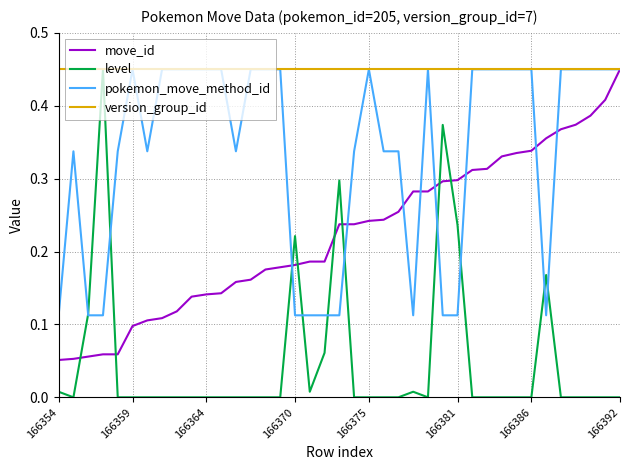

Which series has the largest range (max minus min)?

level